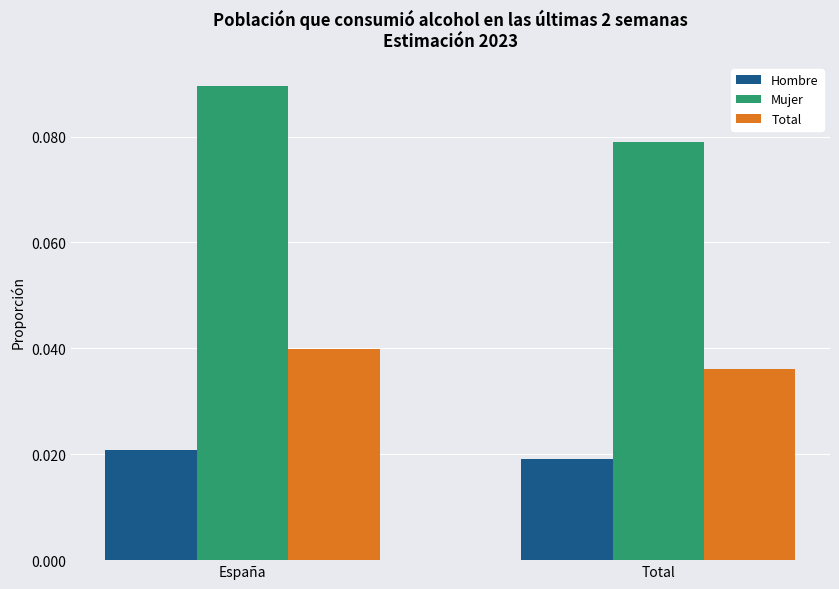

Is the value of Mujer at España greater than the value of Total at Total?

Yes